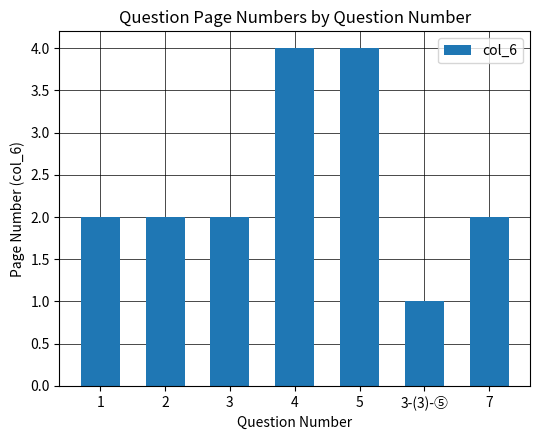

How many values are between 2 and 4?

6